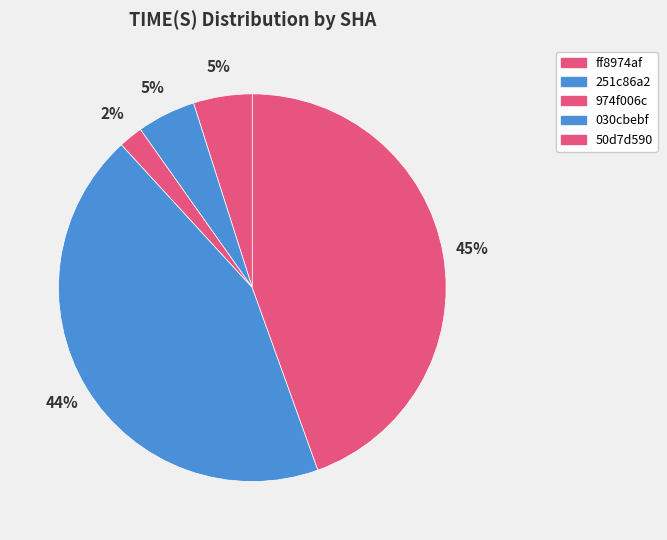

What portion of the pie excludes ff8974af?

95.1%